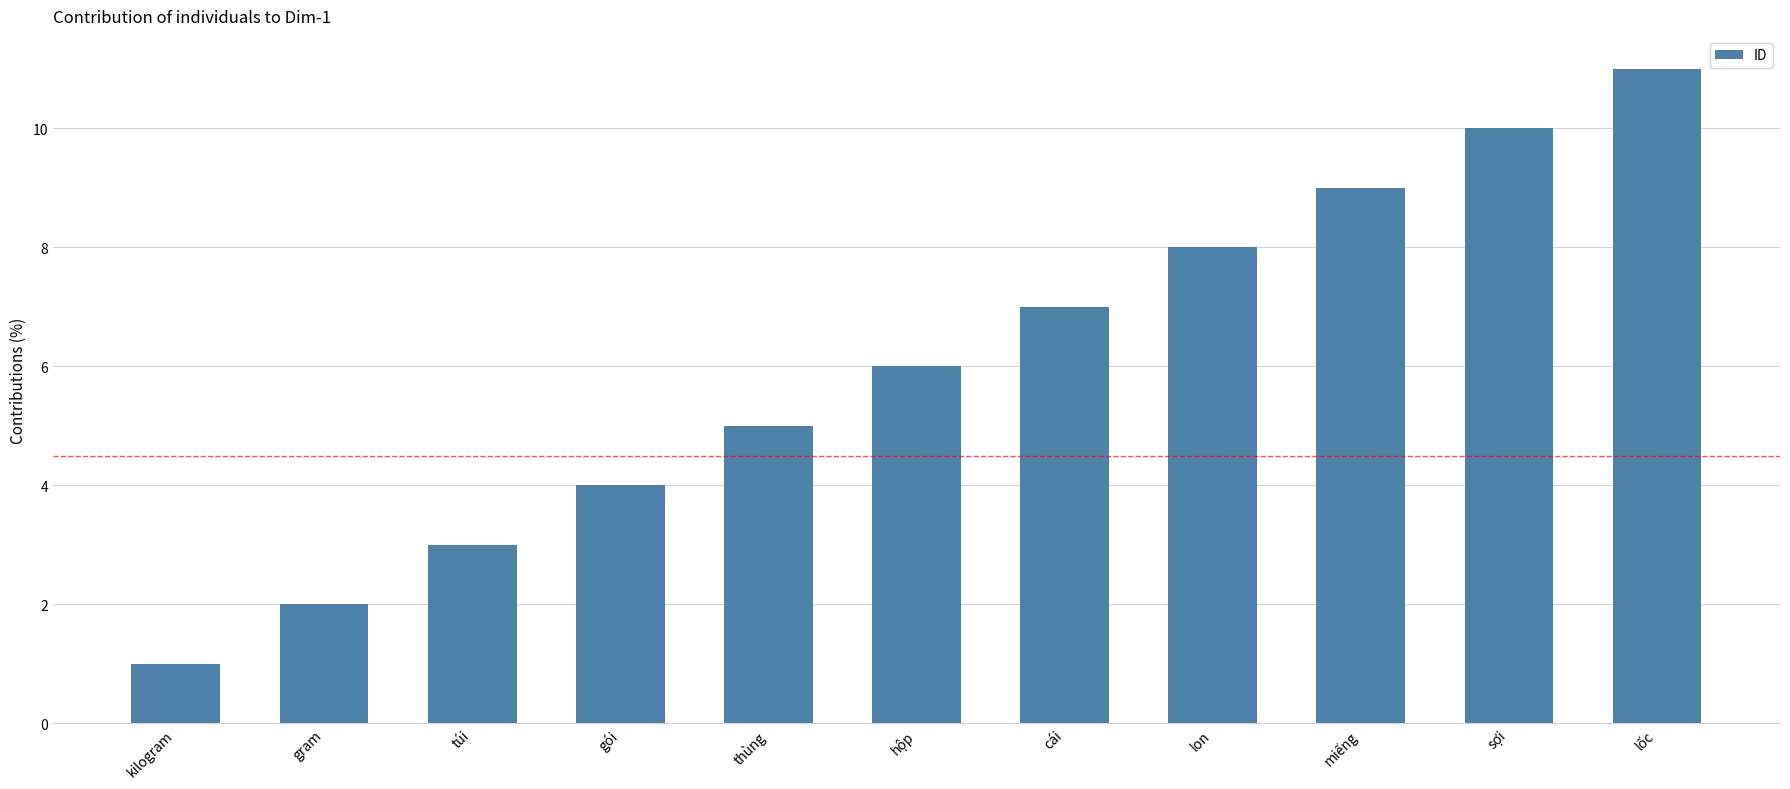

Reading left to right, list all the values displayed in this chart.

kilogram=1	gram=2	túi=3	gói=4	thùng=5	hộp=6	cái=7	lon=8	miếng=9	sợi=10	lốc=11